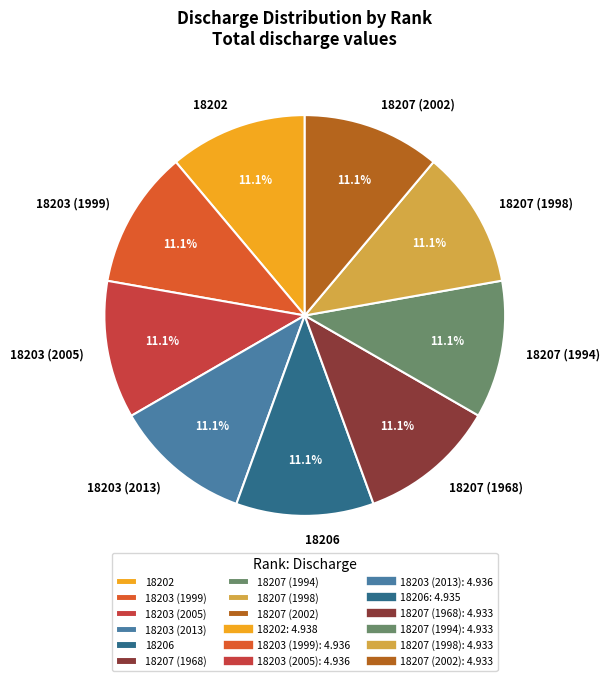

Approximately how many times larger is the value at 18207 (1968) compared to 18206?

1.0